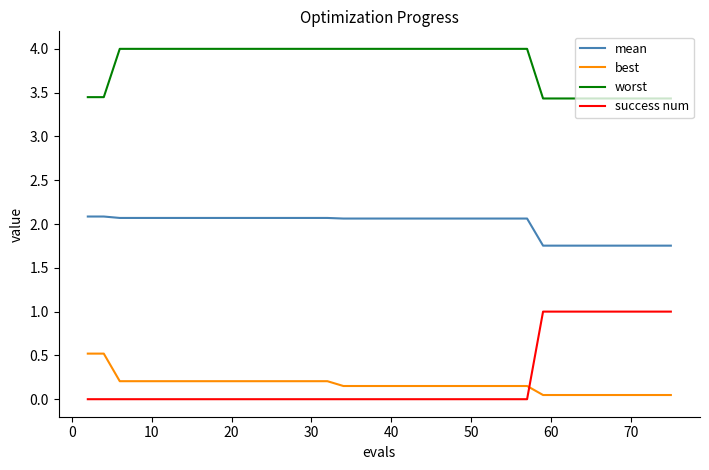

True or false: worst and success num cross at least once.

False